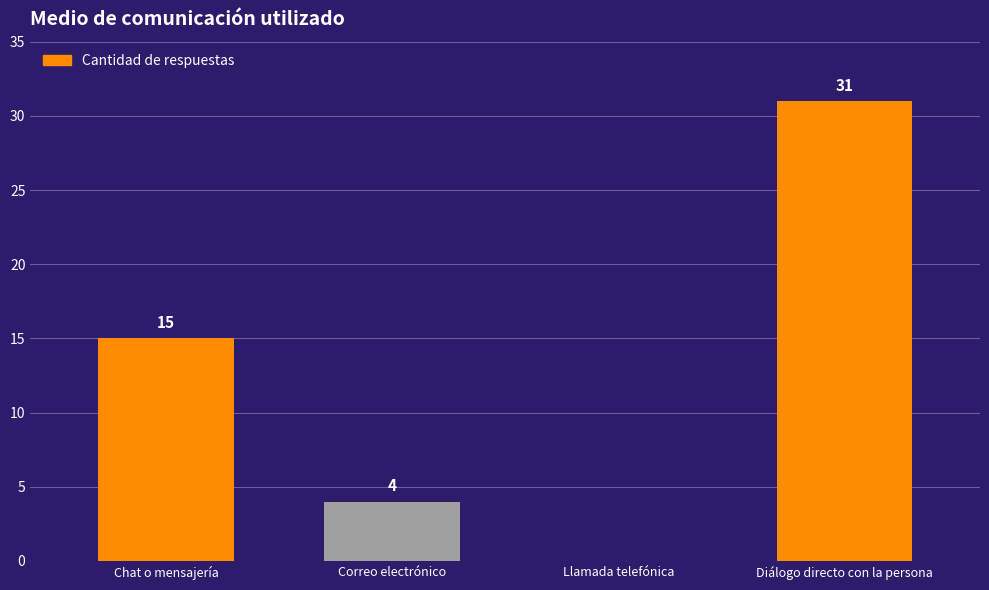

What is the change in value from Chat o mensajería to Diálogo directo con la persona?

+16